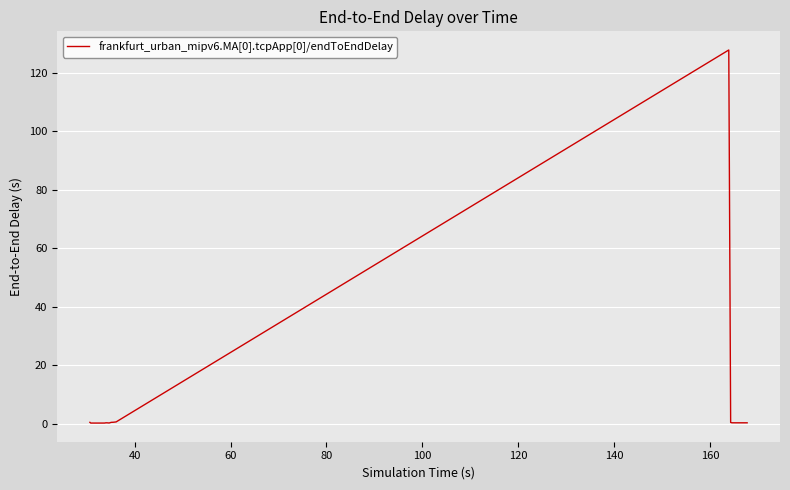

What is the difference between the maximum and minimum values?

127.7